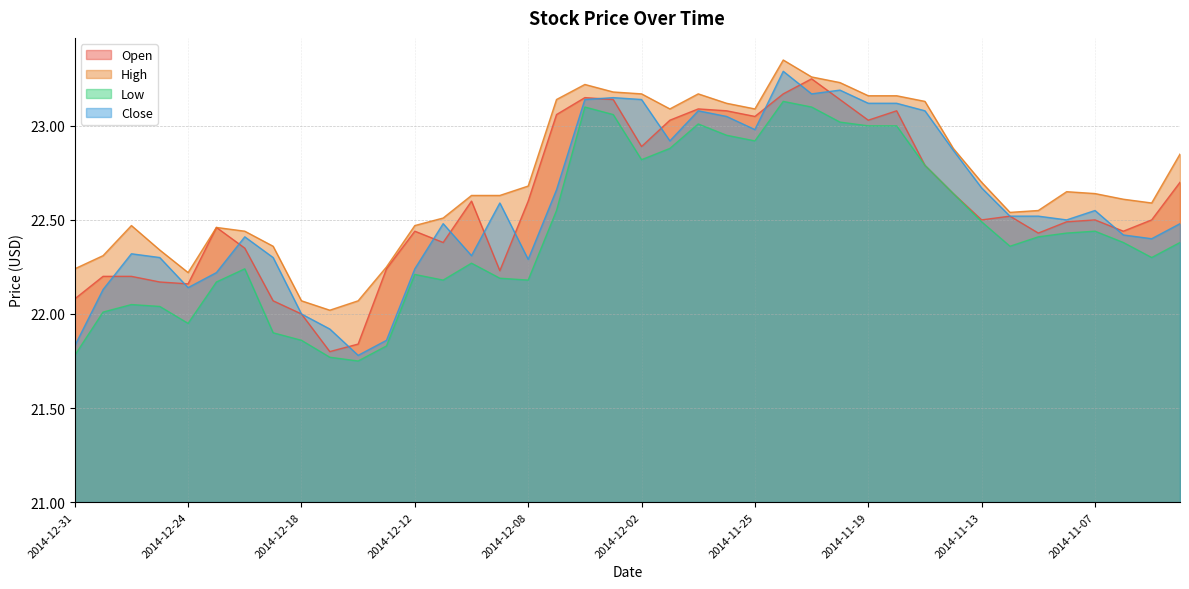

Rank the series by their maximum value, from lowest to highest.

Low, Open, Close, High